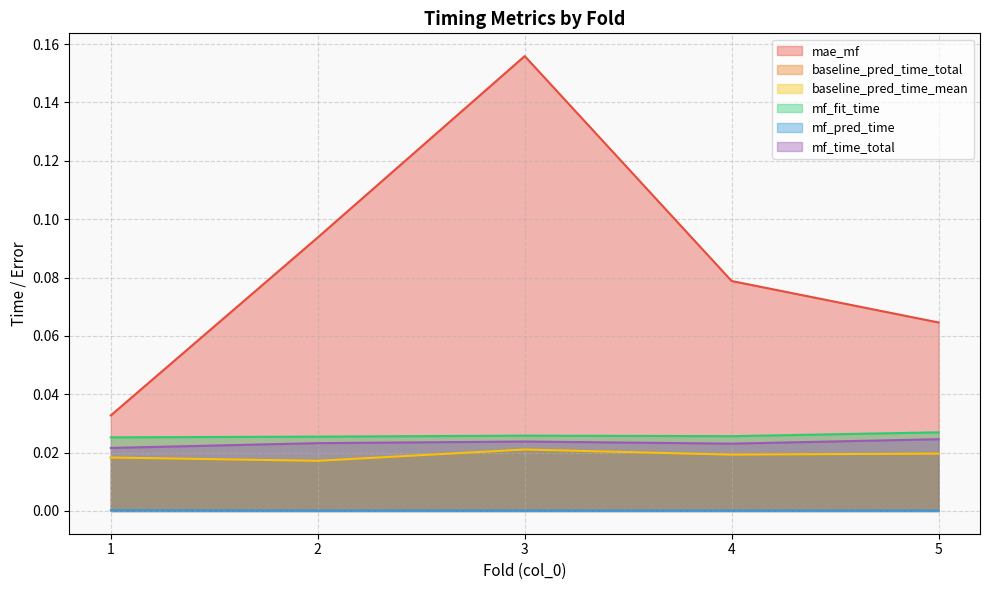

Is the value of mf_fit_time at 3 greater than the value of baseline_pred_time_total at 4?

Yes